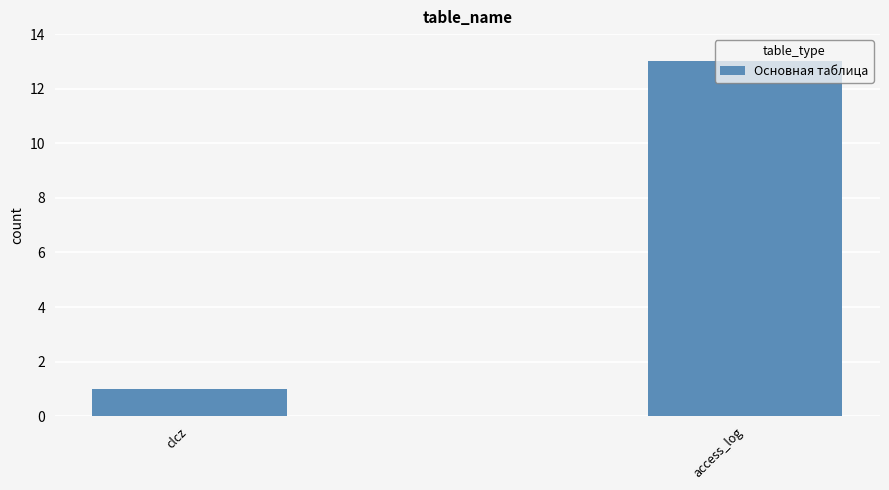

Reading left to right, extract all data points from this chart.

clcz=1	access_log=13